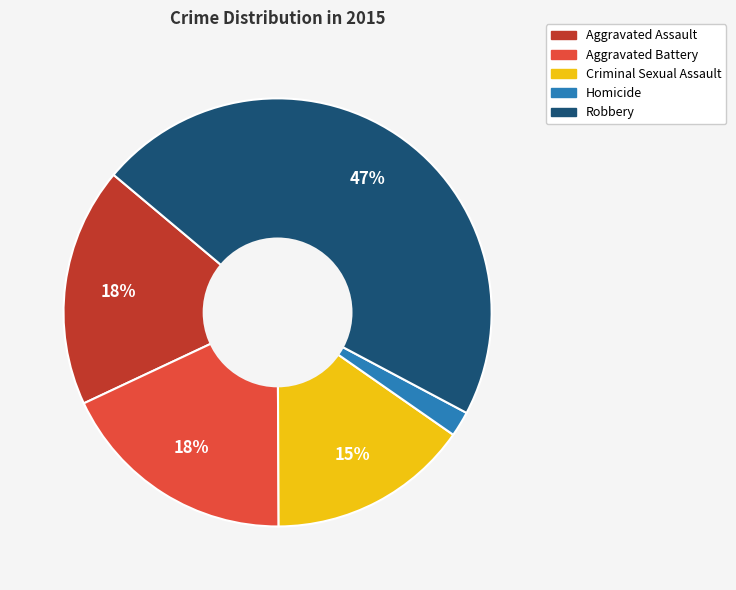

Is there a majority slice in this chart?

No